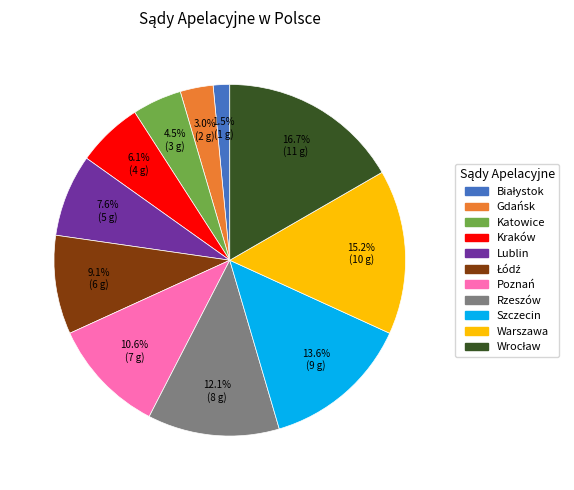

Is there any slice that represents more than half of the pie?

No